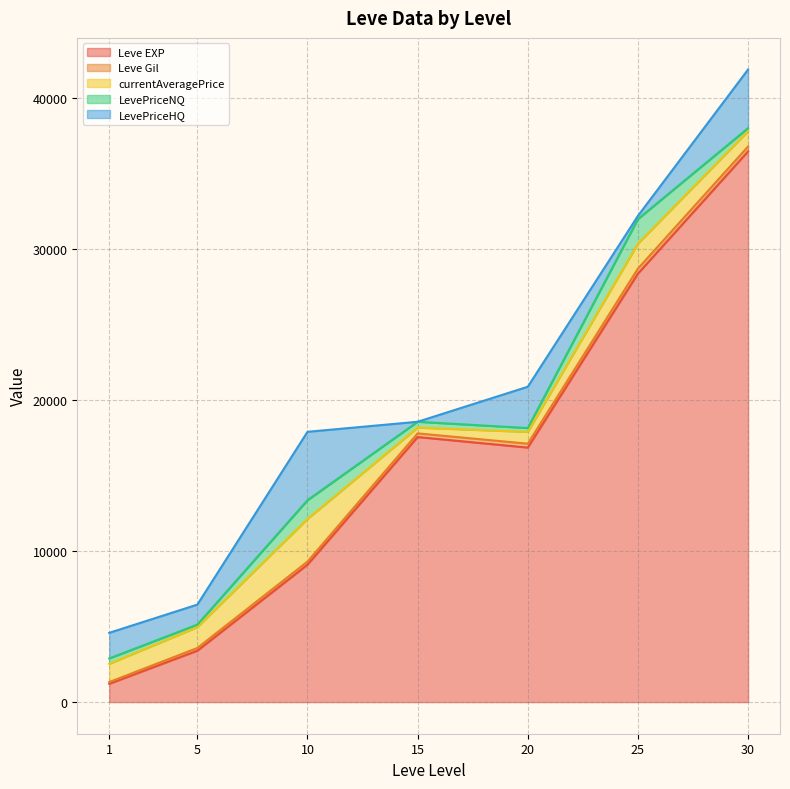

What is the maximum value for Leve EXP?

36492.5